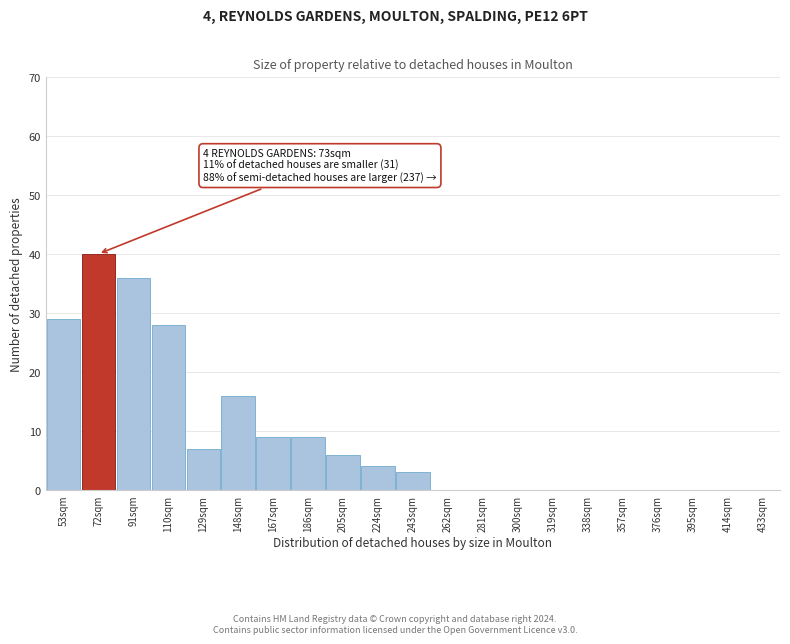

Reading right to left, list all the values displayed in this chart.

433sqm=0	414sqm=0	395sqm=0	376sqm=0	357sqm=0	338sqm=0	319sqm=0	300sqm=0	281sqm=0	262sqm=0	243sqm=3	224sqm=4	205sqm=6	186sqm=9	167sqm=9	148sqm=16	129sqm=7	110sqm=28	91sqm=36	72sqm=40	53sqm=29